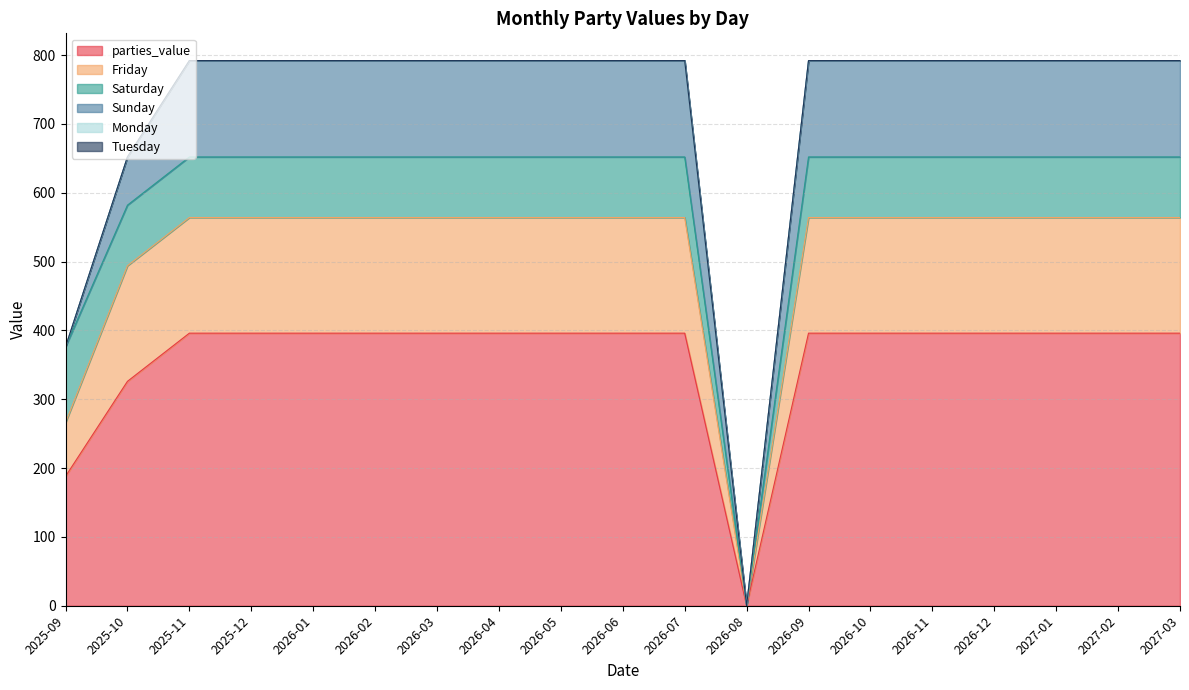

What is the sum of the Sunday values at 2025-12 and 2026-09?

280